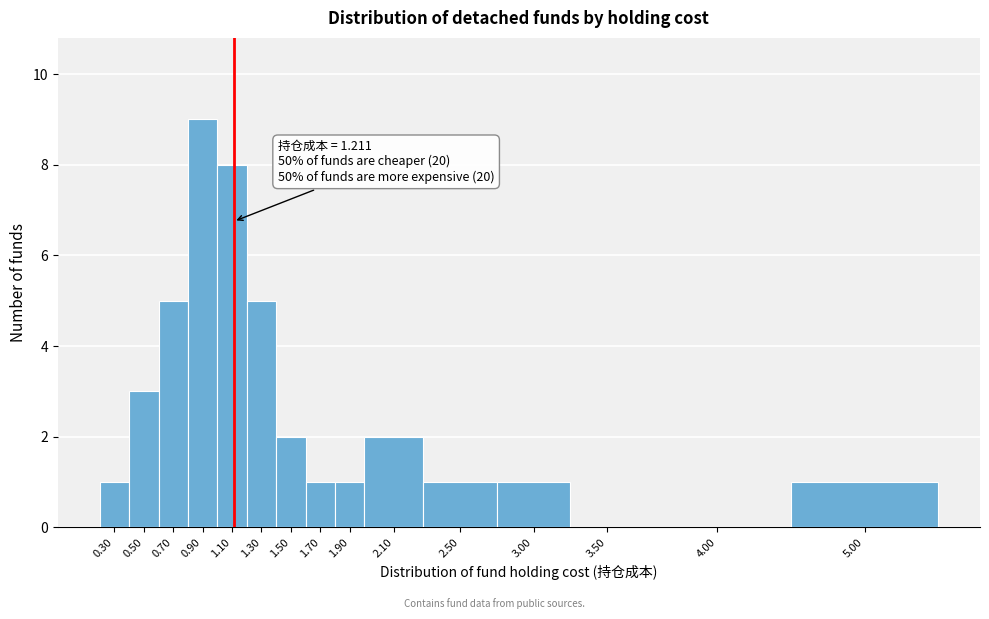

Reading right to left, list all the values displayed in this chart.

5.00=1	4.00=0	3.50=0	3.00=1	2.50=1	2.10=2	1.90=1	1.70=1	1.50=2	1.30=5	1.10=8	0.90=9	0.70=5	0.50=3	0.30=1